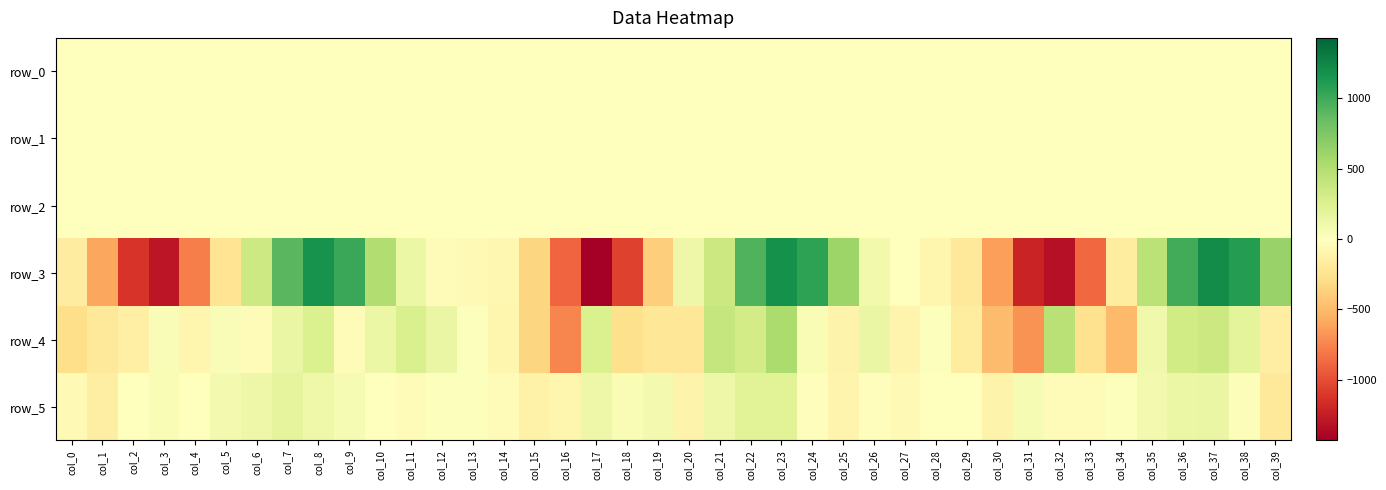

What is the smallest value displayed?

-1428.7